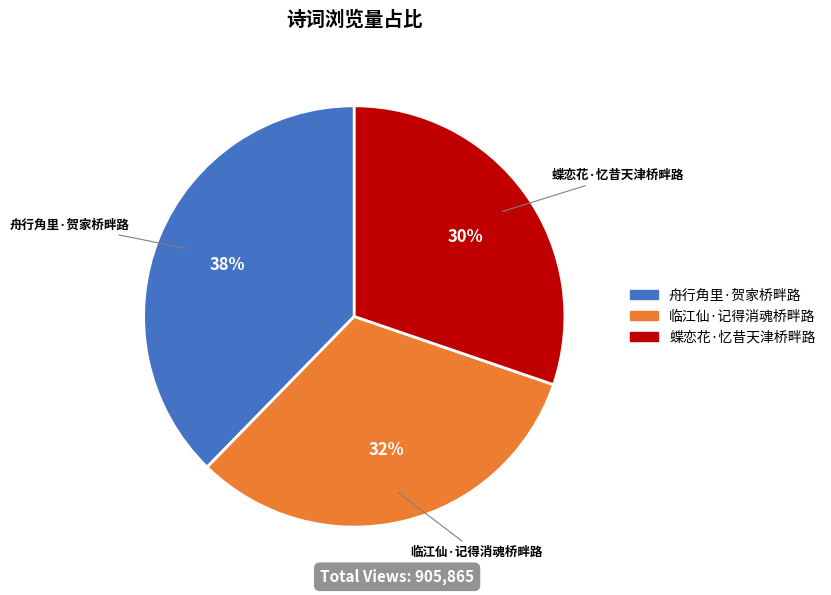

Does 临江仙·记得消魂桥畔路 represent more than half of the total?

No